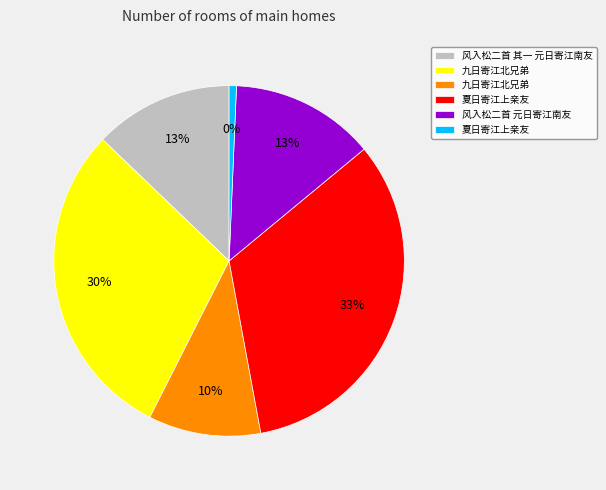

True or false: 风入松二首 元日寄江南友 accounts for 22% of the total.

False